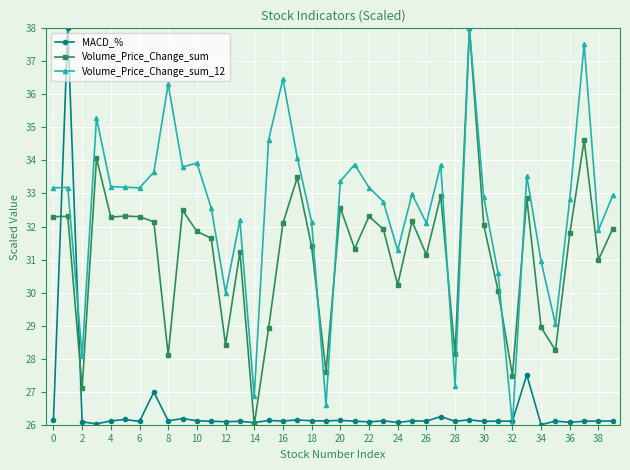

What is the sum of all Volume_Price_Change_sum_12 values?

1299.3